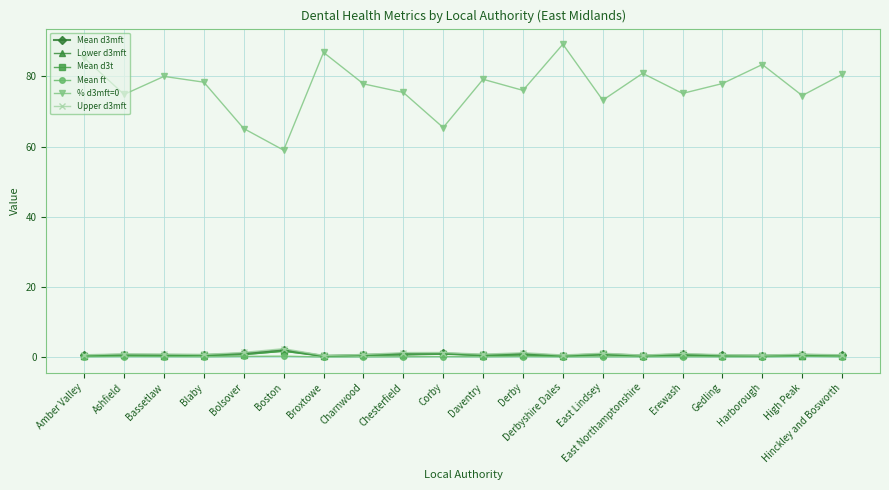

At which category does % d3mft=0 reach its first local valley?

Ashfield